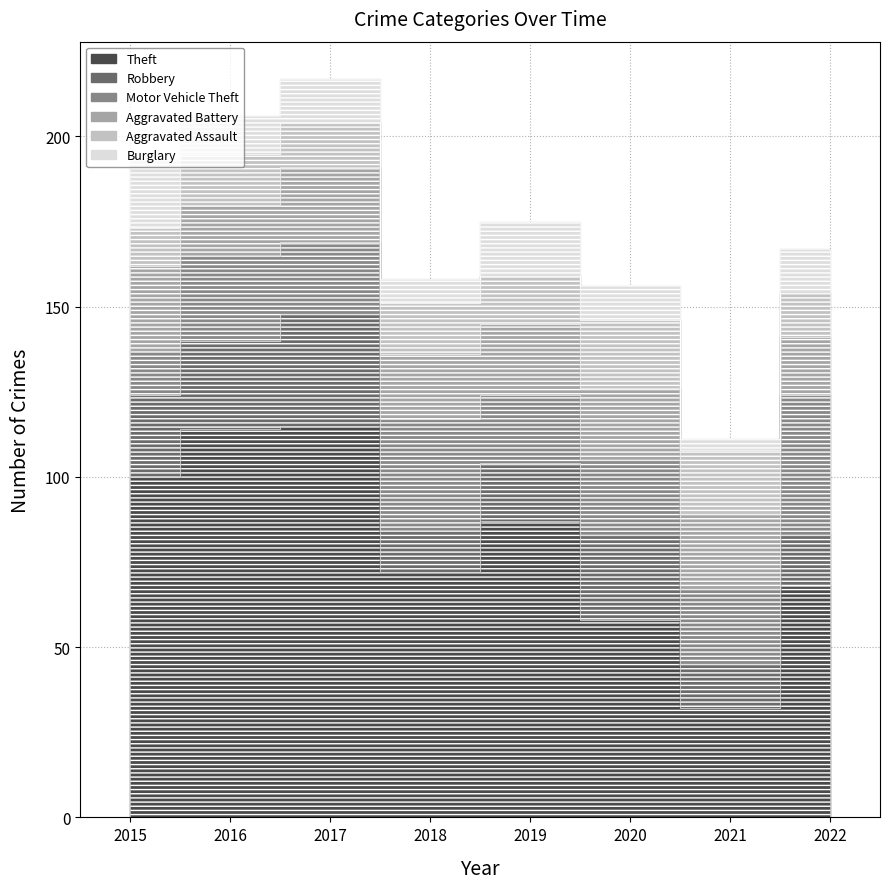

Is this an area chart (filled region under the line)?

No